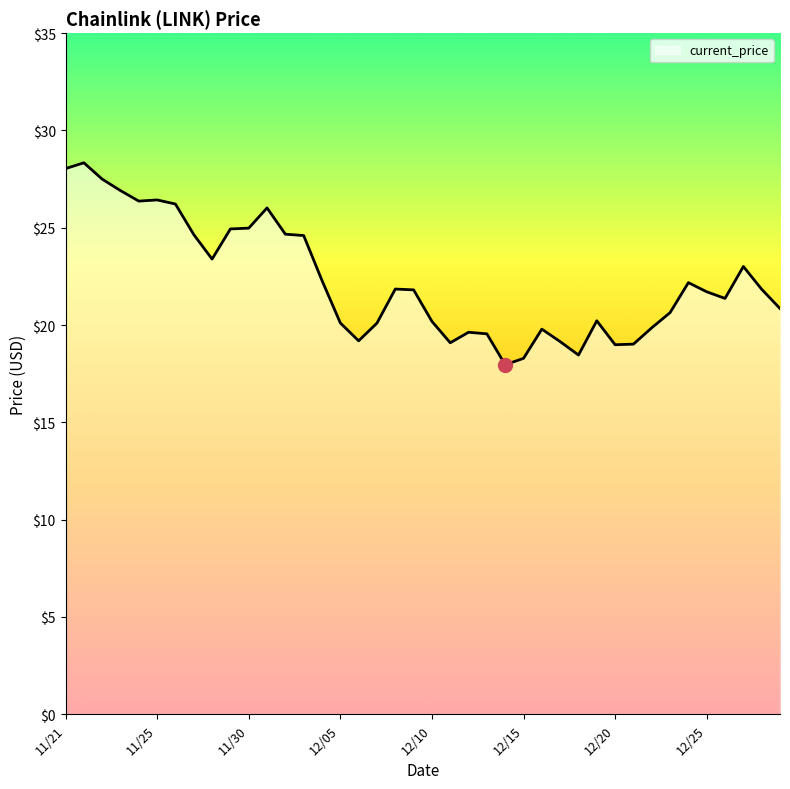

Does the chart display data point markers on the line(s)?

No